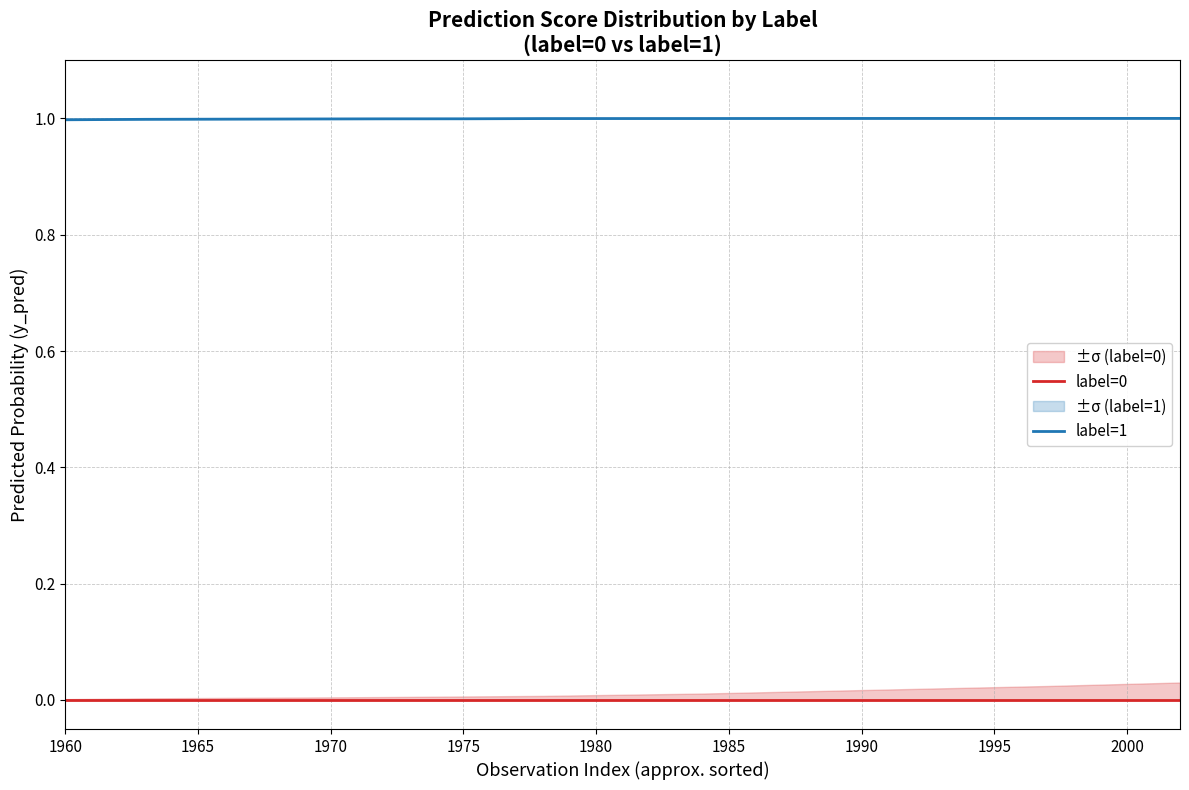

What is the maximum value for label=1?

1.0